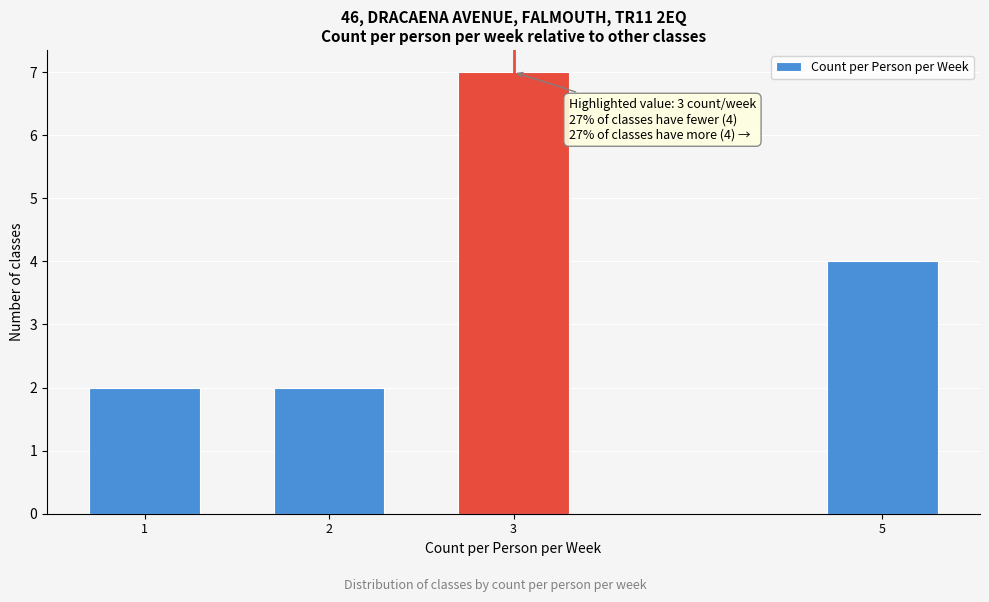

Reading left to right, transcribe all the data shown in this chart.

1=2	2=2	3=7	5=4